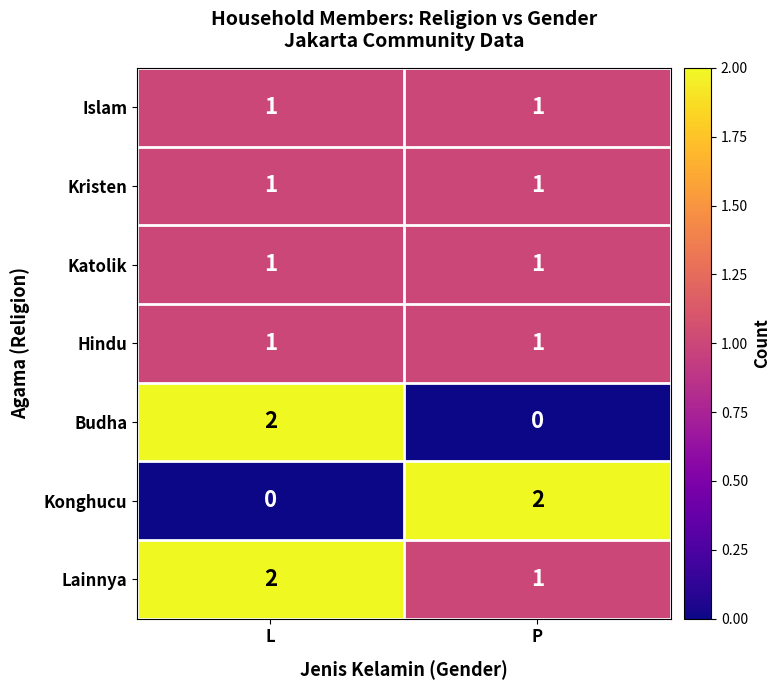

Reading left to right, list all the values displayed in this chart.

Islam: 1	1
Kristen: 1	1
Katolik: 1	1
Hindu: 1	1
Budha: 2	0
Konghucu: 0	2
Lainnya: 2	1